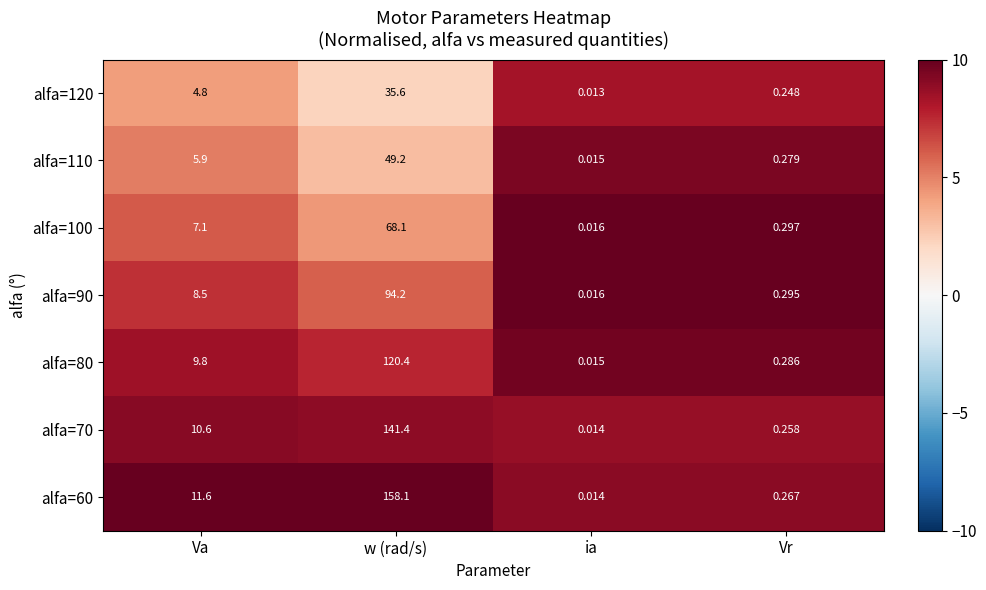

At which category does the chart reach its minimum across all series?

ia